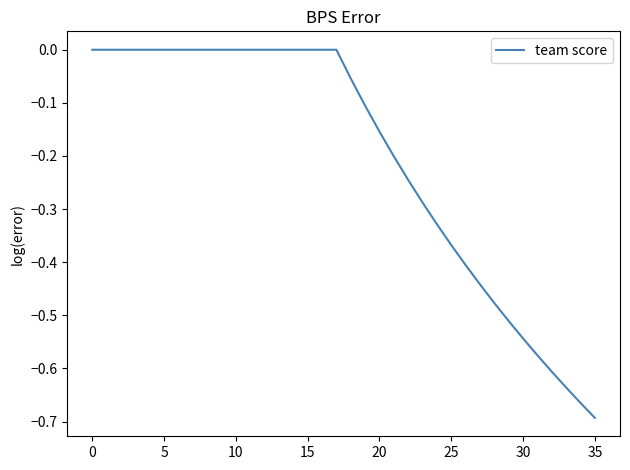

How many lines are shown in the chart?

1